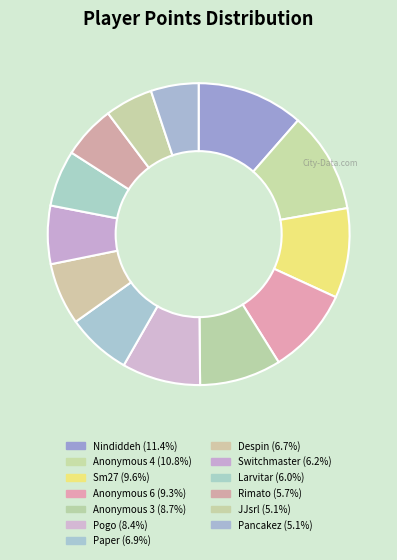

Which category has the smallest portion of the pie?

Pancakez